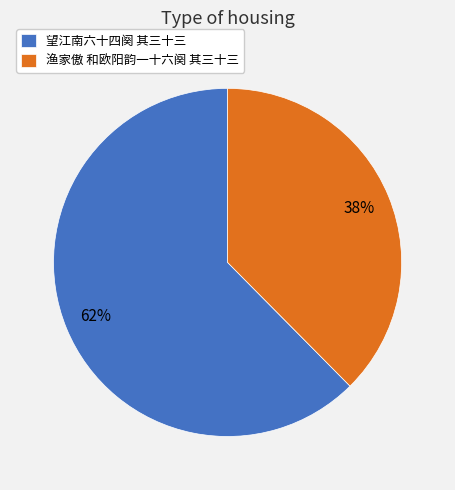

Is there any slice that represents more than half of the pie?

Yes